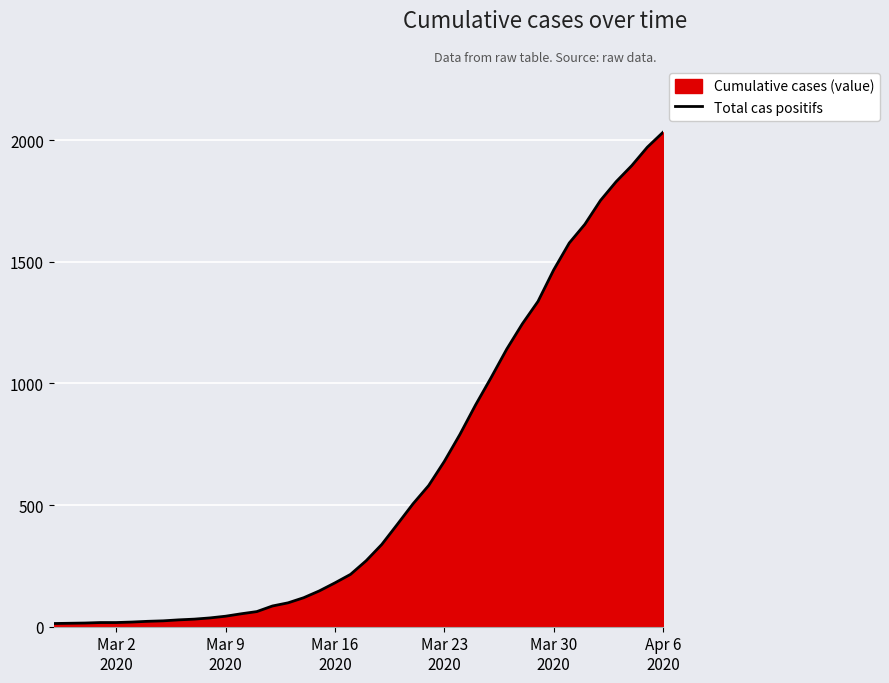

Reading right to left, what are all the values shown in this chart?

2032	1971	1895	1829	1752	1654	1577	1466	1337	1245	1141	1024	911	790	679	580	505	421	338	271	215	180	147	119	98	85	62	53	43	36	31	28	24	22	19	17	17	15	14	13